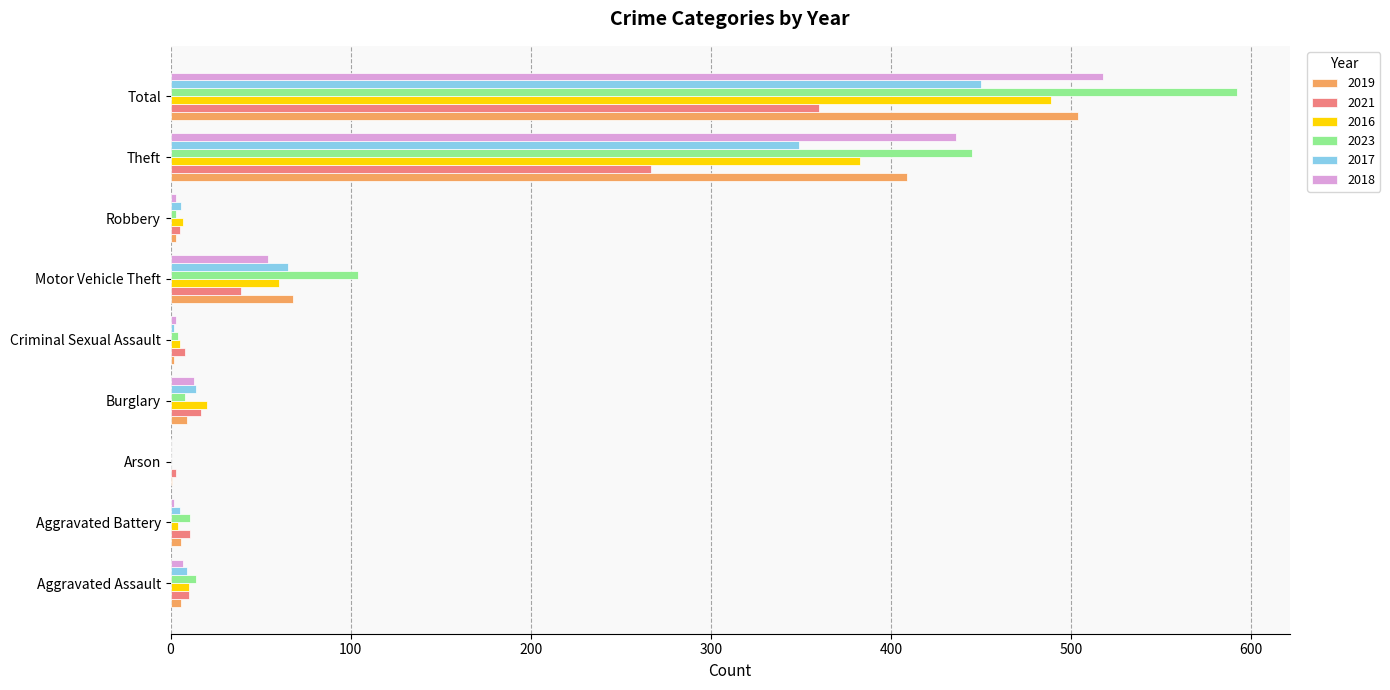

Which series changed the most between Motor Vehicle Theft and Total?

2023